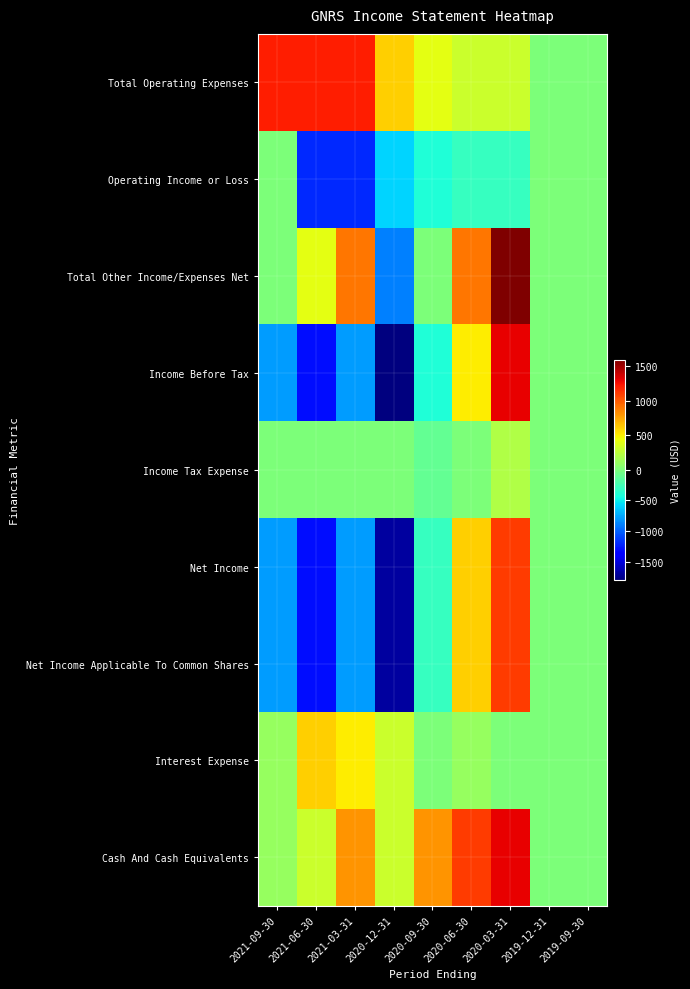

Reading left to right, list all the values displayed in this chart.

Total Operating Expenses: 2021-09-30=1200	2021-06-30=1200	2021-03-31=1200	2020-12-31=600	2020-09-30=400	2020-06-30=300	2020-03-31=300	2019-12-31=0	2019-09-30=0
Operating Income or Loss: 2021-09-30=0	2021-06-30=-1200	2021-03-31=-1200	2020-12-31=-600	2020-09-30=-400	2020-06-30=-300	2020-03-31=-300	2019-12-31=0	2019-09-30=0
Total Other Income/Expenses Net: 2021-09-30=0	2021-06-30=400	2021-03-31=900	2020-12-31=-900	2020-09-30=0	2020-06-30=900	2020-03-31=1600	2019-12-31=0	2019-09-30=0
Income Before Tax: 2021-09-30=-800	2021-06-30=-1300	2021-03-31=-800	2020-12-31=-1800	2020-09-30=-400	2020-06-30=500	2020-03-31=1300	2019-12-31=0	2019-09-30=0
Income Tax Expense: 2021-09-30=0	2021-06-30=0	2021-03-31=0	2020-12-31=0	2020-09-30=-100	2020-06-30=0	2020-03-31=200	2019-12-31=0	2019-09-30=0
Net Income: 2021-09-30=-800	2021-06-30=-1300	2021-03-31=-800	2020-12-31=-1700	2020-09-30=-300	2020-06-30=600	2020-03-31=1100	2019-12-31=0	2019-09-30=0
Net Income Applicable To Common Shares: 2021-09-30=-800	2021-06-30=-1300	2021-03-31=-800	2020-12-31=-1700	2020-09-30=-300	2020-06-30=600	2020-03-31=1100	2019-12-31=0	2019-09-30=0
Interest Expense: 2021-09-30=100	2021-06-30=600	2021-03-31=500	2020-12-31=300	2020-09-30=0	2020-06-30=100	2020-03-31=0	2019-12-31=0	2019-09-30=0
Cash And Cash Equivalents: 2021-09-30=100	2021-06-30=300	2021-03-31=800	2020-12-31=300	2020-09-30=800	2020-06-30=1100	2020-03-31=1300	2019-12-31=0	2019-09-30=0